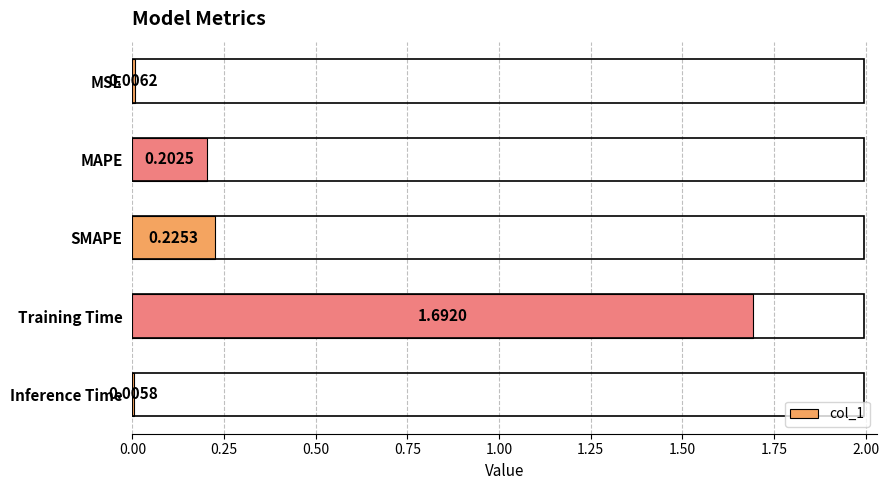

What is the sum of the values at MAPE and Training Time?

1.9